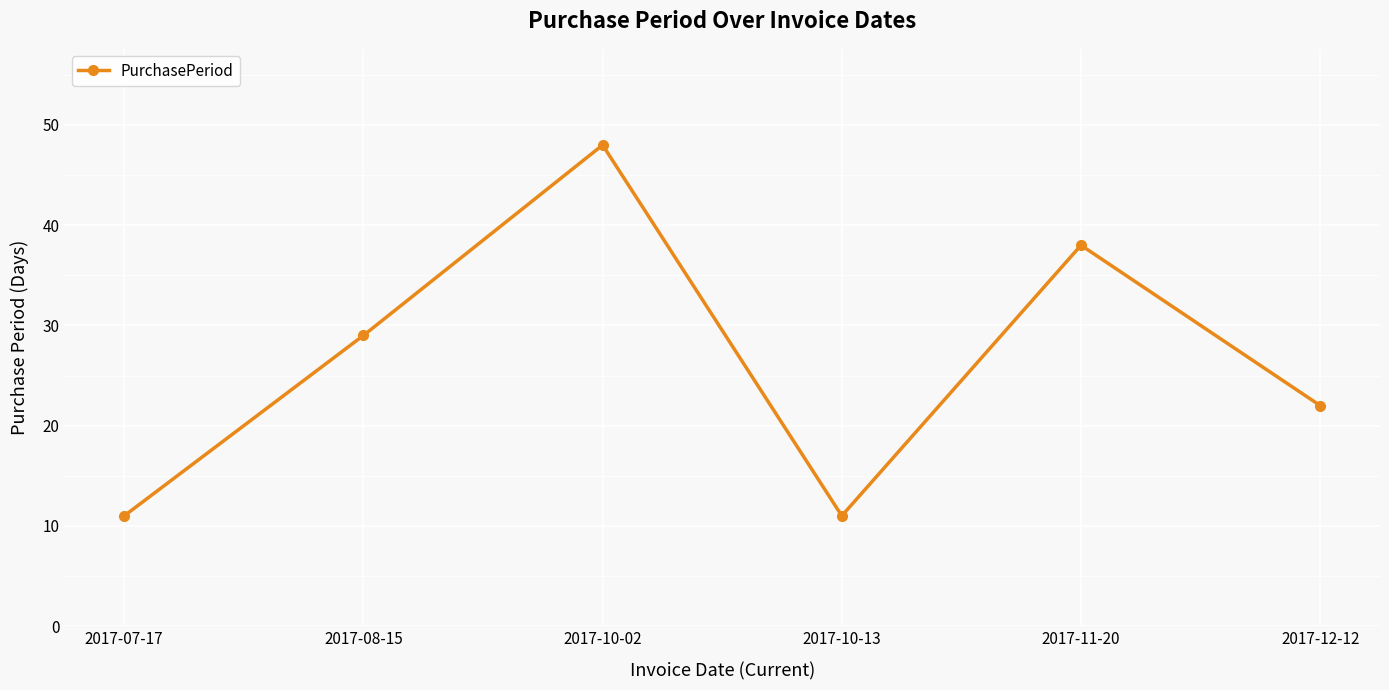

What is the smallest value displayed?

11